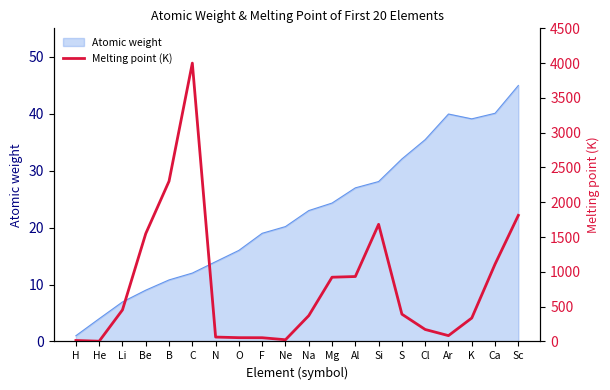

Which category has the lowest value in the Atomic weight series?

H